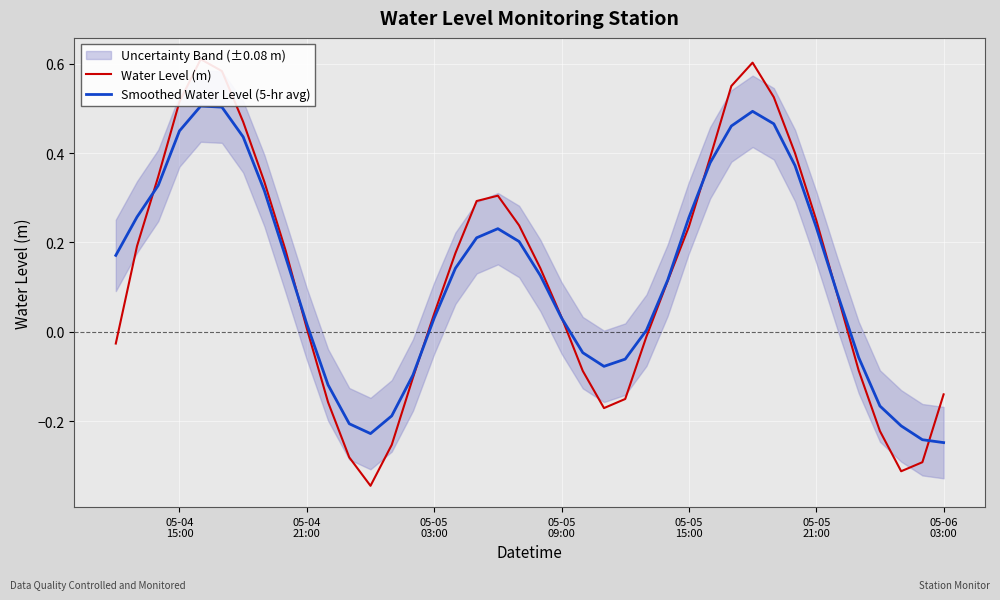

What are all the series names shown in the legend?

Water Level (m), Smoothed Water Level (5-hr avg)